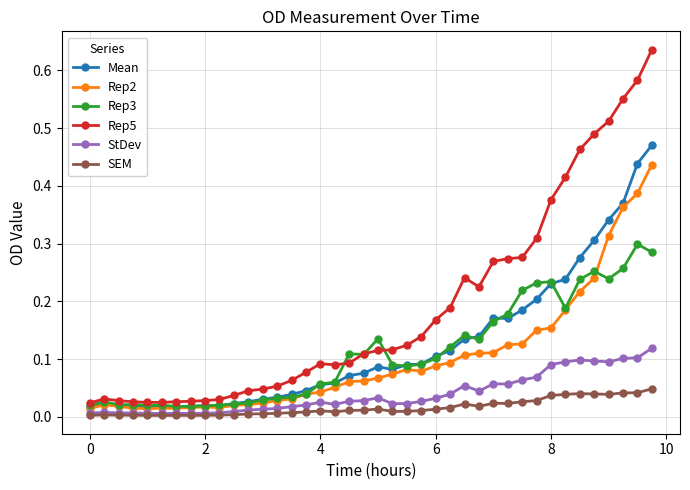

Which series has the largest total across all categories?

Rep5